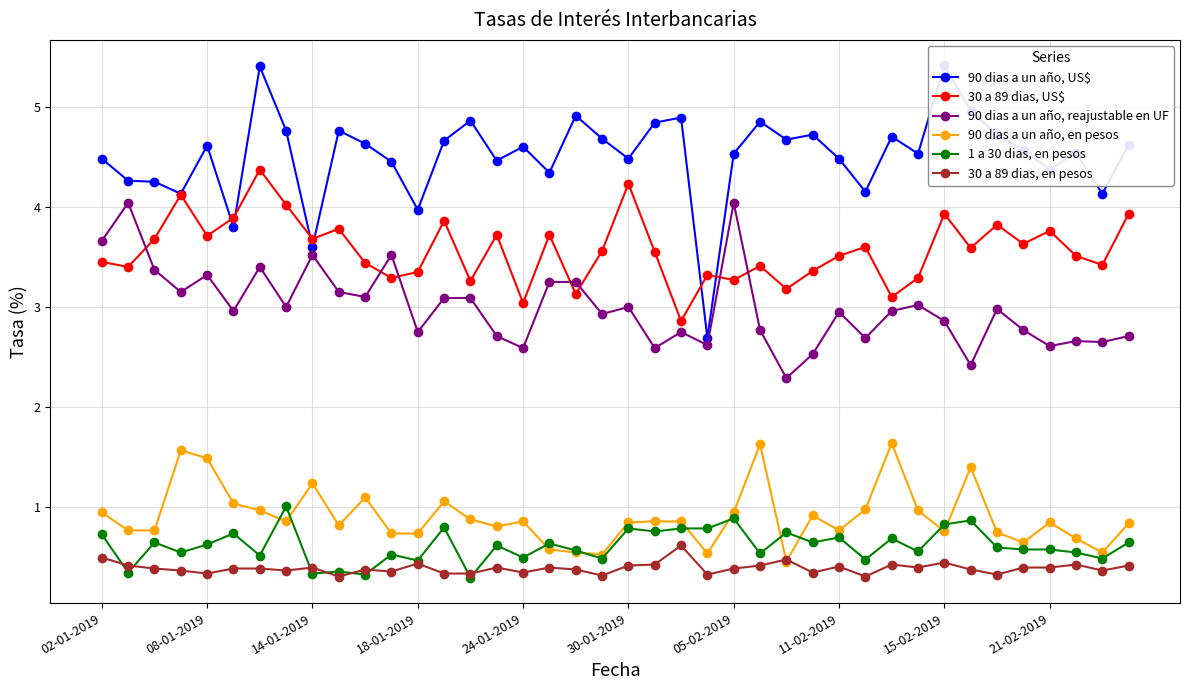

What is the value of the 90 dias a un año, en pesos point at the 31st from the left?

1.6